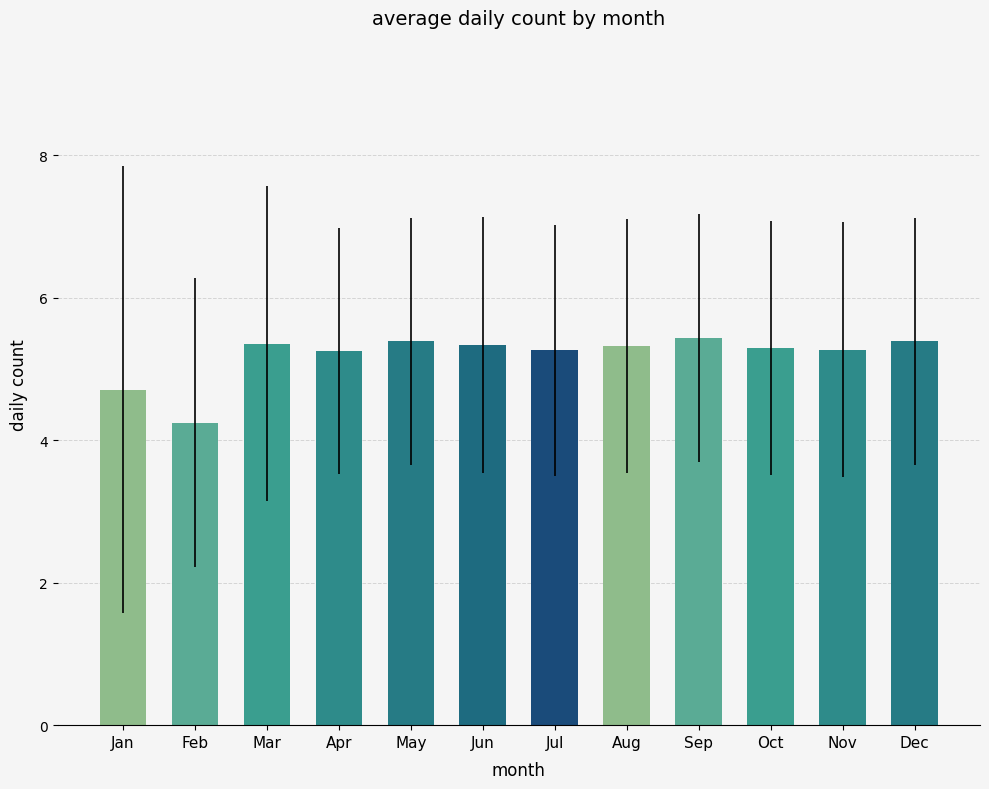

How many values are below 5?

2